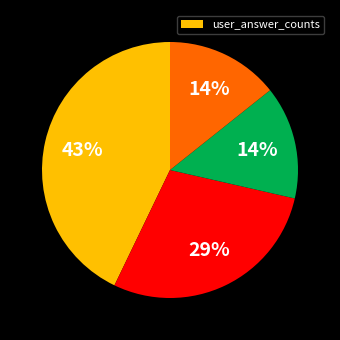

Does any single category account for the majority?

No